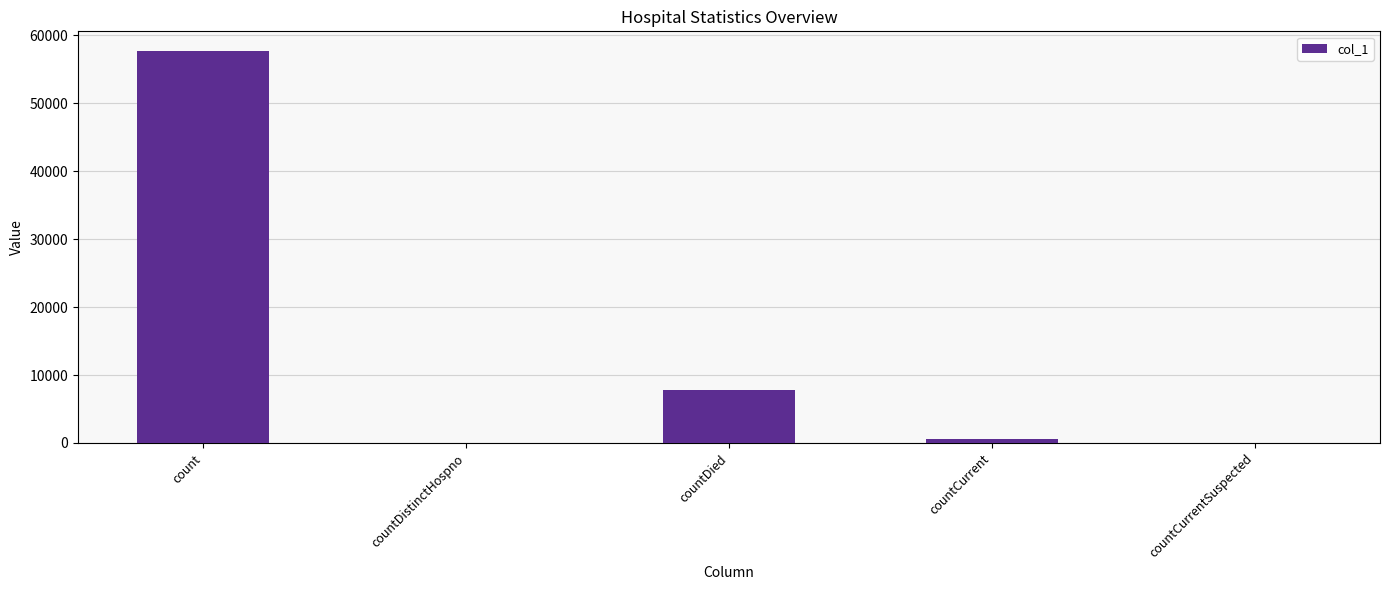

What is the sum of all values?

66014